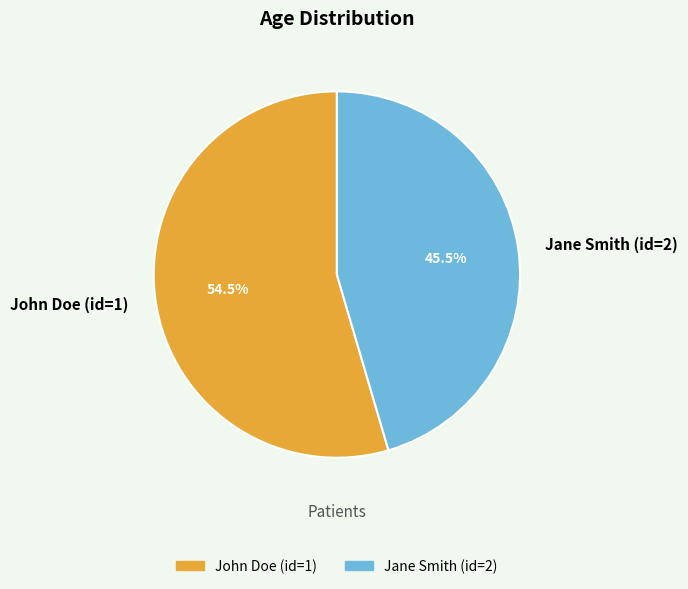

How many segments does this pie chart have?

2